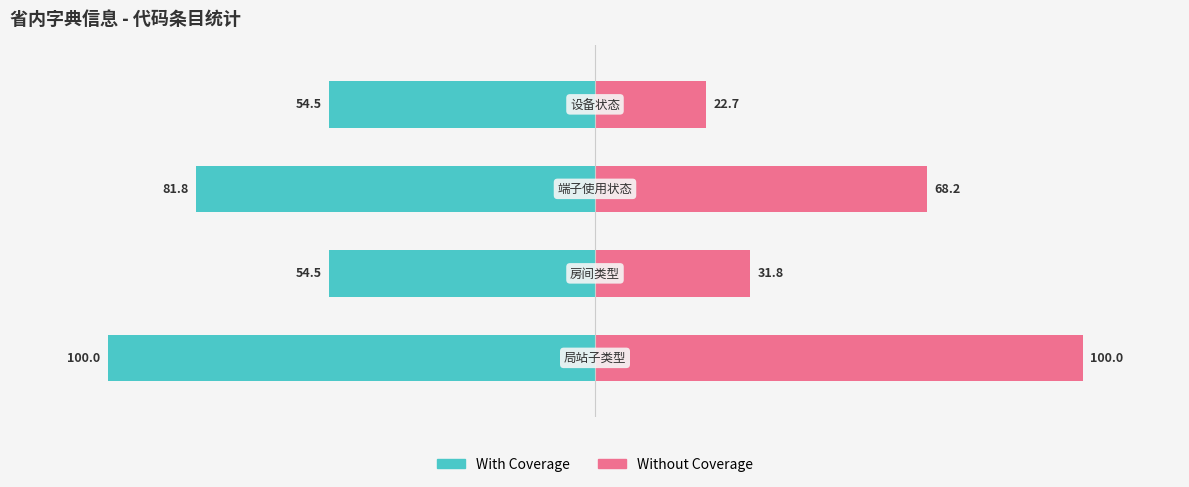

How many data points in Without Coverage are above 68?

2